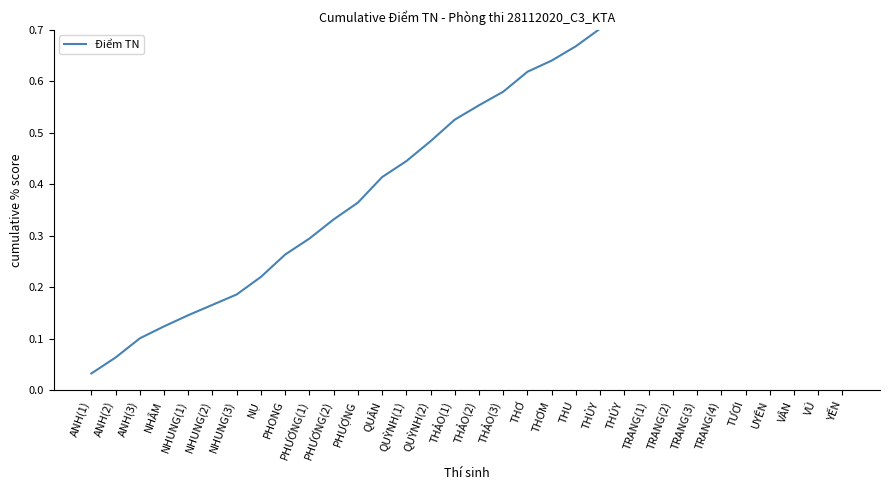

Rank the categories by value from highest to lowest.

YẾN, VŨ, VÂN, UYÊN, TƯƠI, TRANG(4), TRANG(3), TRANG(2), TRANG(1), THÚY, THỦY, THU, THƠM, THƠ, THẢO(3), THẢO(2), THẢO(1), QUỲNH(2), QUỲNH(1), QUÂN, PHƯỢNG, PHƯƠNG(2), PHƯƠNG(1), PHONG, NỤ, NHUNG(3), NHUNG(2), NHUNG(1), NHÂM, ANH(3), ANH(2), ANH(1)